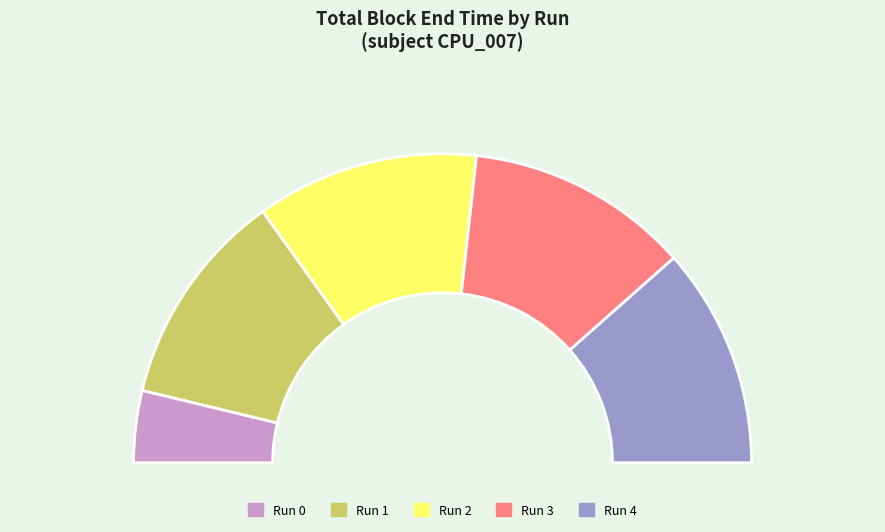

To the nearest percent, what is the difference between the largest and smallest slice percentages?

16%